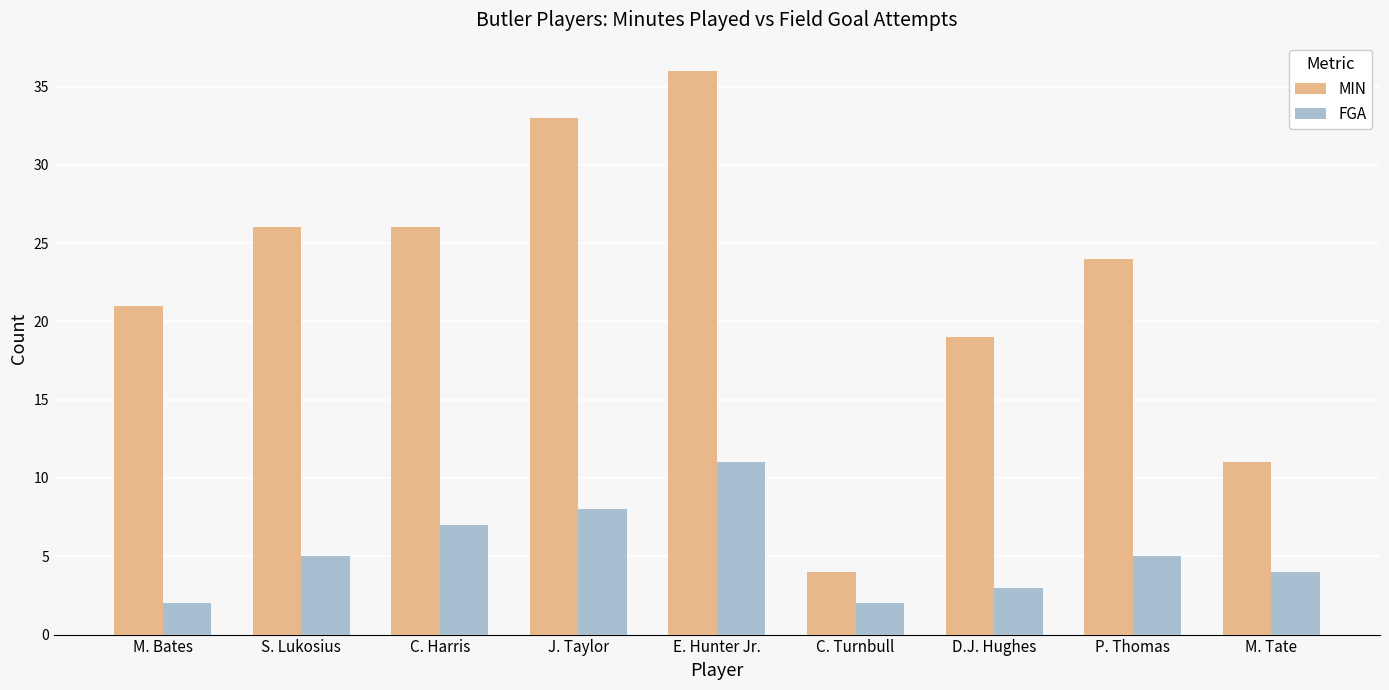

What position from the left is P. Thomas?

8